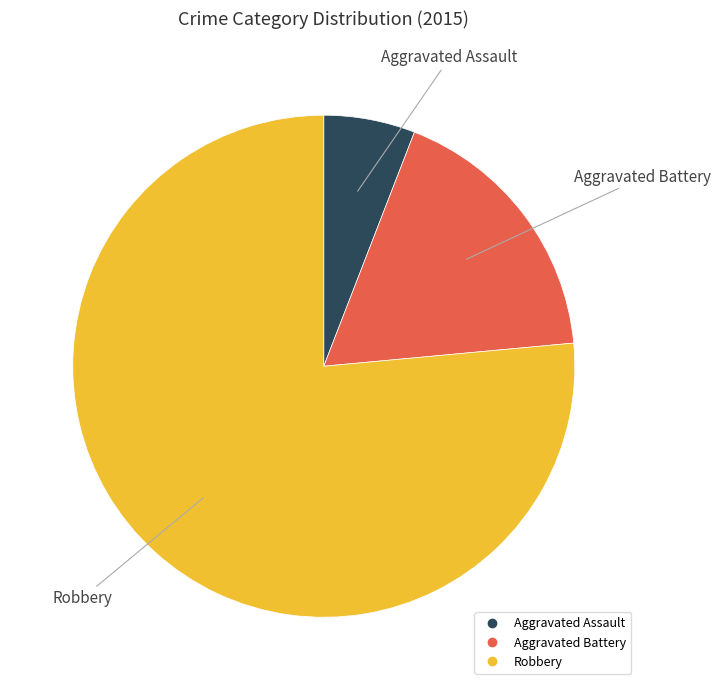

How many slices are in this pie chart?

3